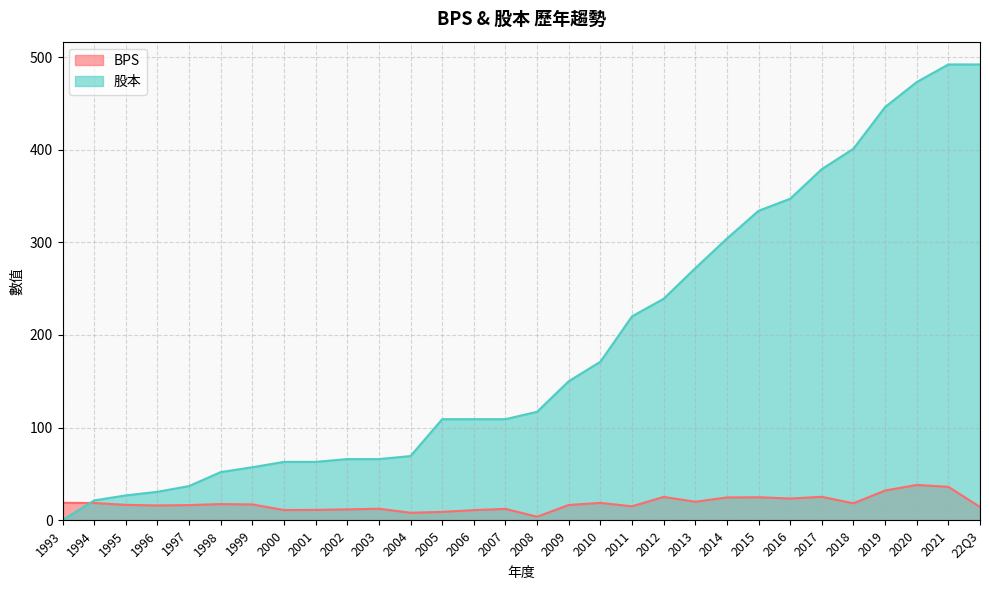

In BPS, how many points are lower than both neighbors (excluding endpoints)?

8